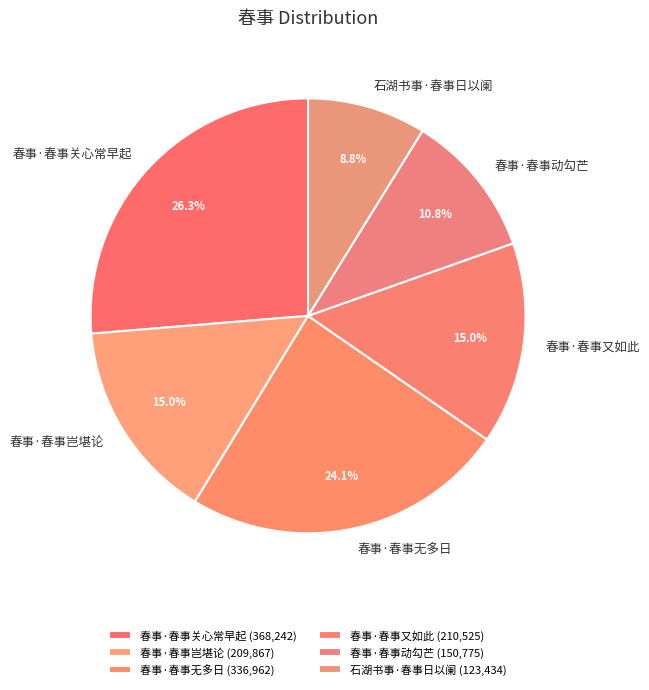

What is the smallest slice in the pie chart?

石湖书事·春事日以阑